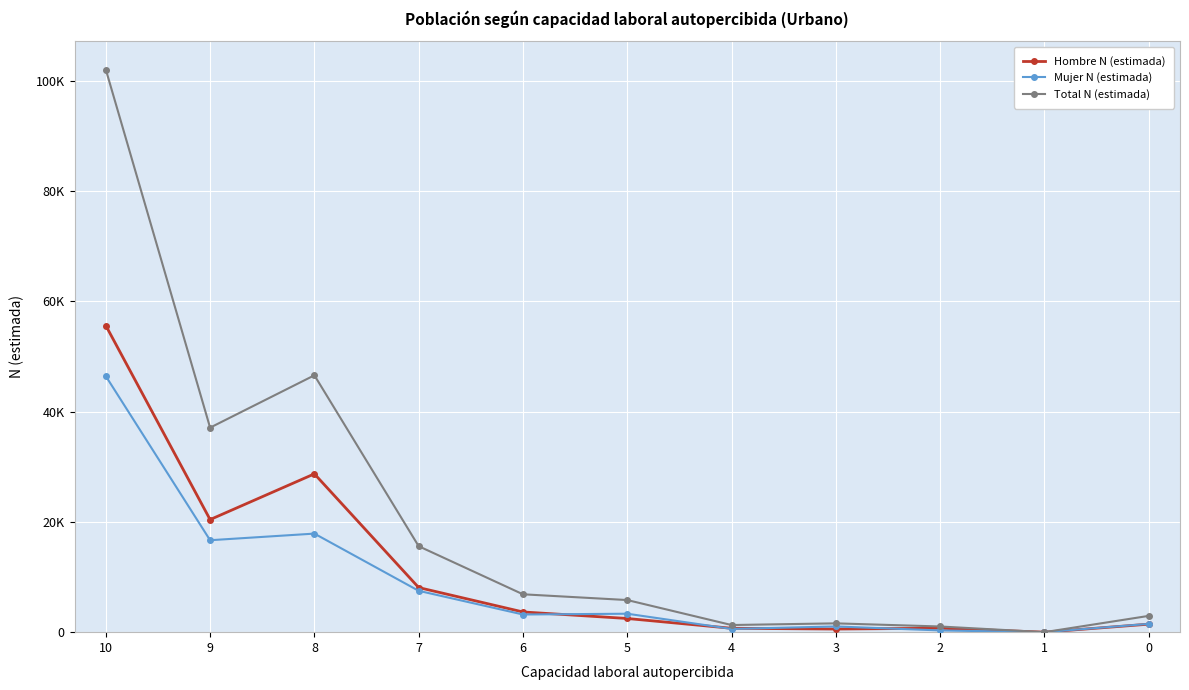

At which label is Total N (estimada) closest to 51002?

8